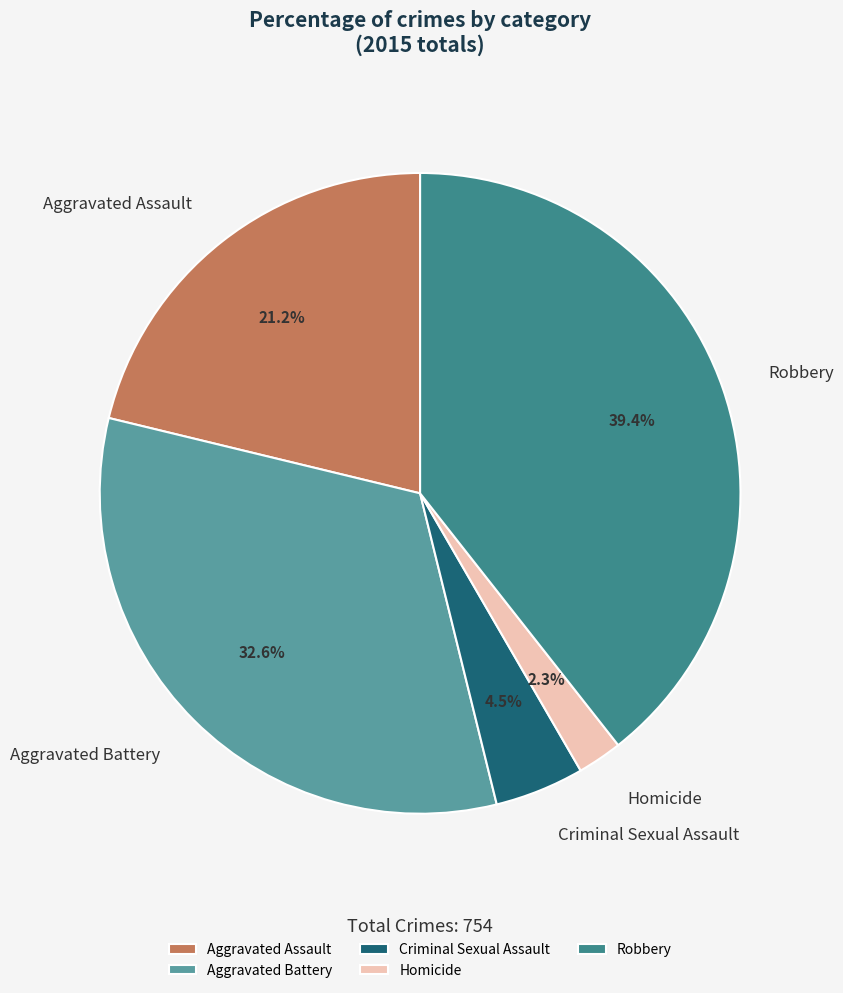

What percentage is the Aggravated Battery slice, to the nearest percent?

33%